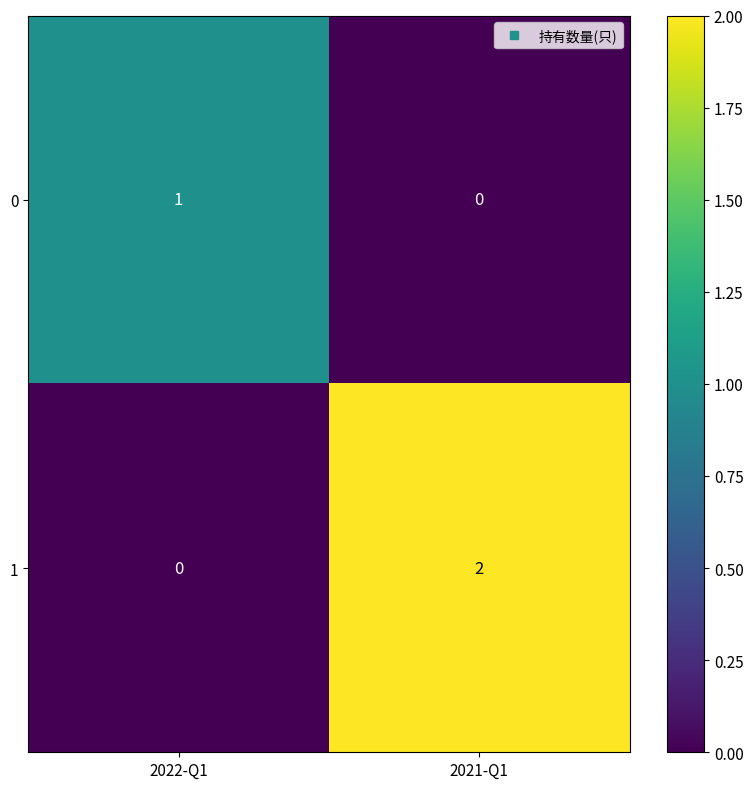

At which category is the sum across all series the highest?

2021-Q1